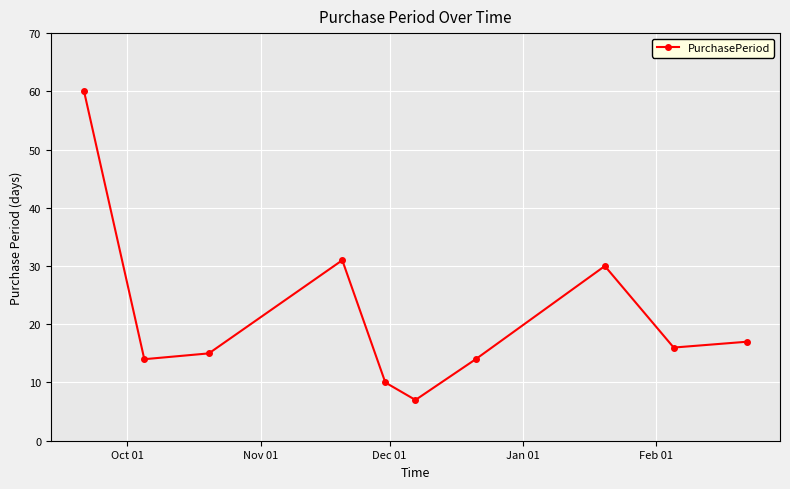

What is the average value?

21